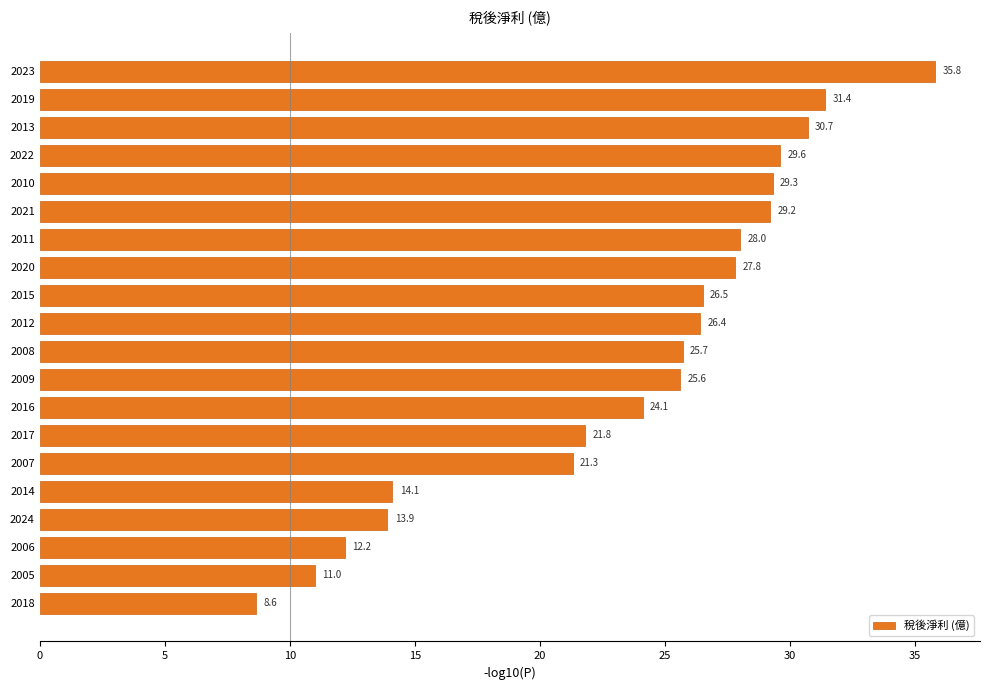

List the labels in order of value, largest first.

2023, 2019, 2013, 2022, 2010, 2021, 2011, 2020, 2015, 2012, 2008, 2009, 2016, 2017, 2007, 2014, 2024, 2006, 2005, 2018